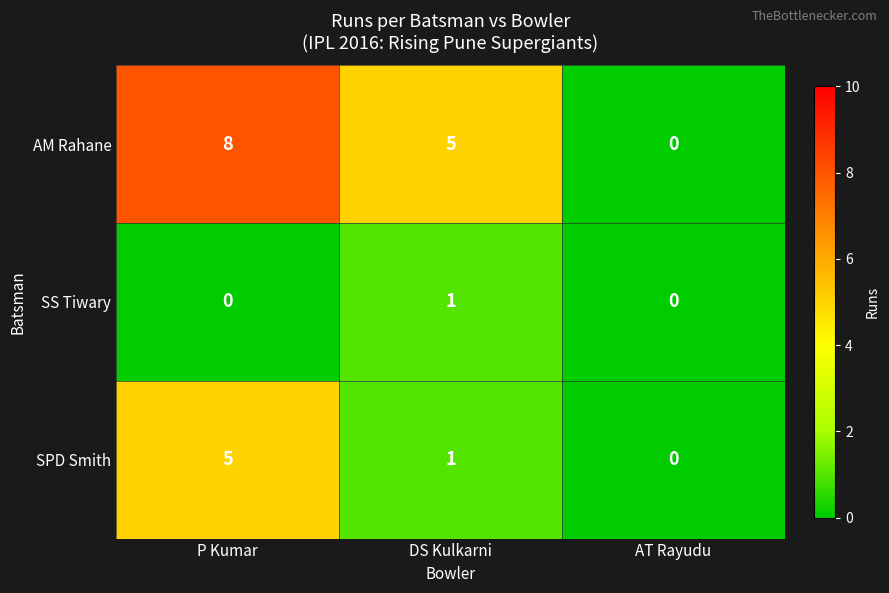

Rank the series at P Kumar from highest to lowest value.

AM Rahane, SPD Smith, SS Tiwary